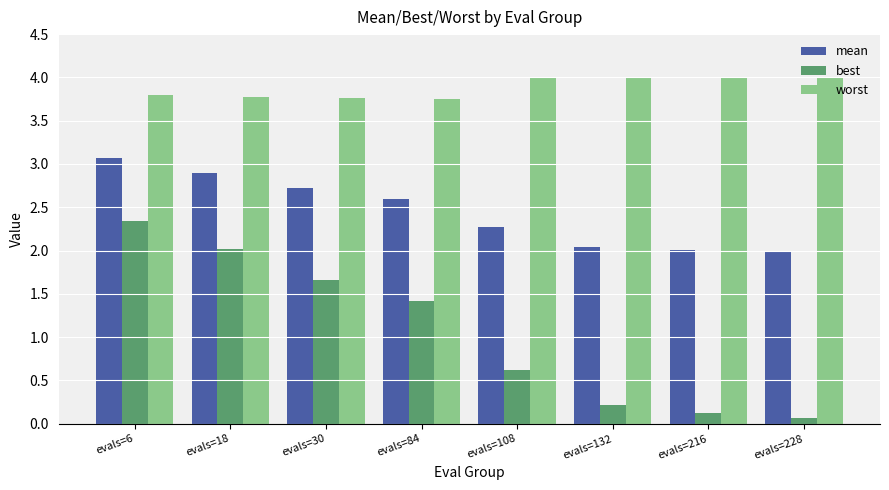

How many bars are there in each group?

3